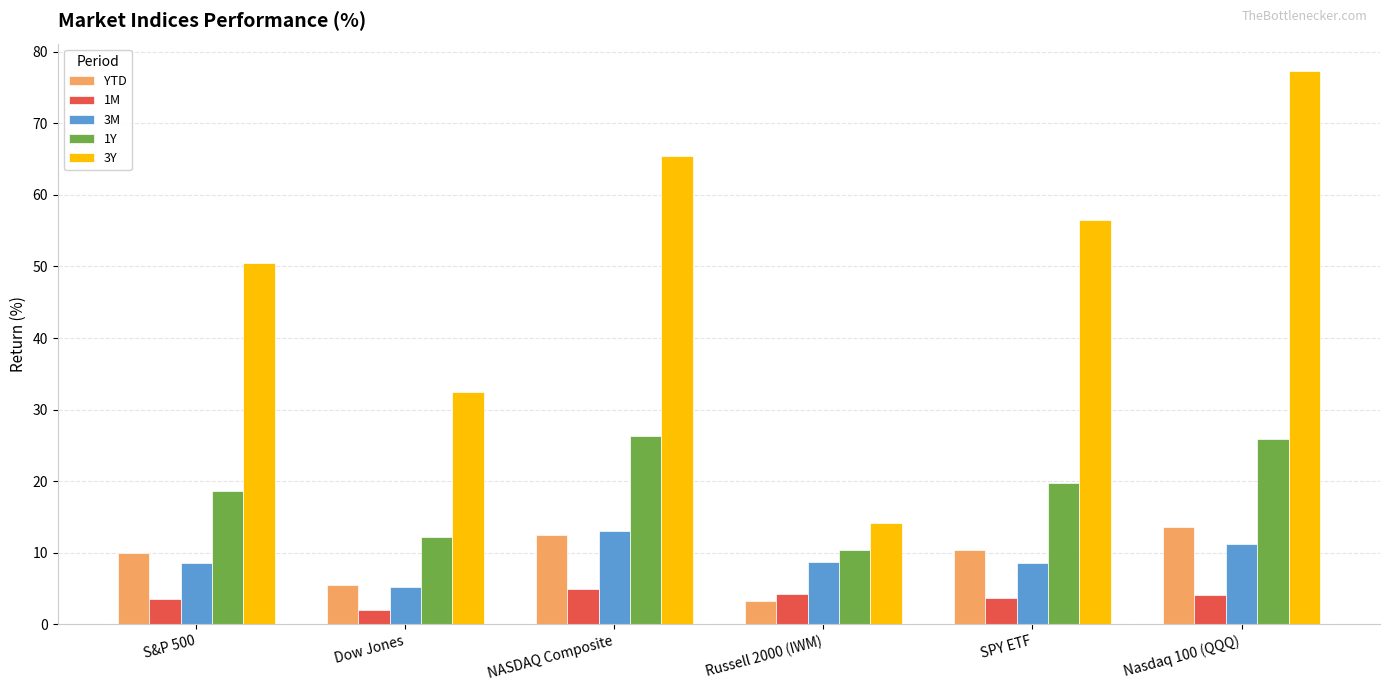

What is the value of the YTD bar at the 1st from the left?

10.0